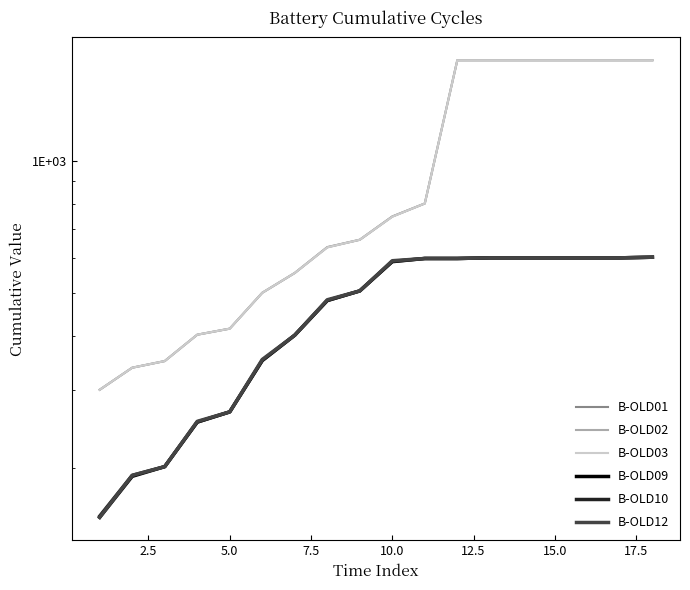

Reading left to right, extract all data points from this chart.

B-OLD01: 301	338	350	402	415	501	556	637	662	748	801	1700	1700	1700	1700	1700	1700	1700
B-OLD02: 301	338	350	402	415	501	556	636	662	748	801	1700	1700	1700	1700	1700	1700	1700
B-OLD03: 301	338	350	402	415	501	556	636	662	747	801	1700	1700	1700	1700	1700	1700	1700
B-OLD09: 154	191	201	254	268	351	401	481	506	590	600	600	602	602	602	602	602	604
B-OLD10: 155	192	201	254	268	351	401	481	506	591	600	600	602	602	602	602	602	604
B-OLD12: 154	192	201	255	268	353	401	483	506	593	600	600	602	602	602	602	602	604